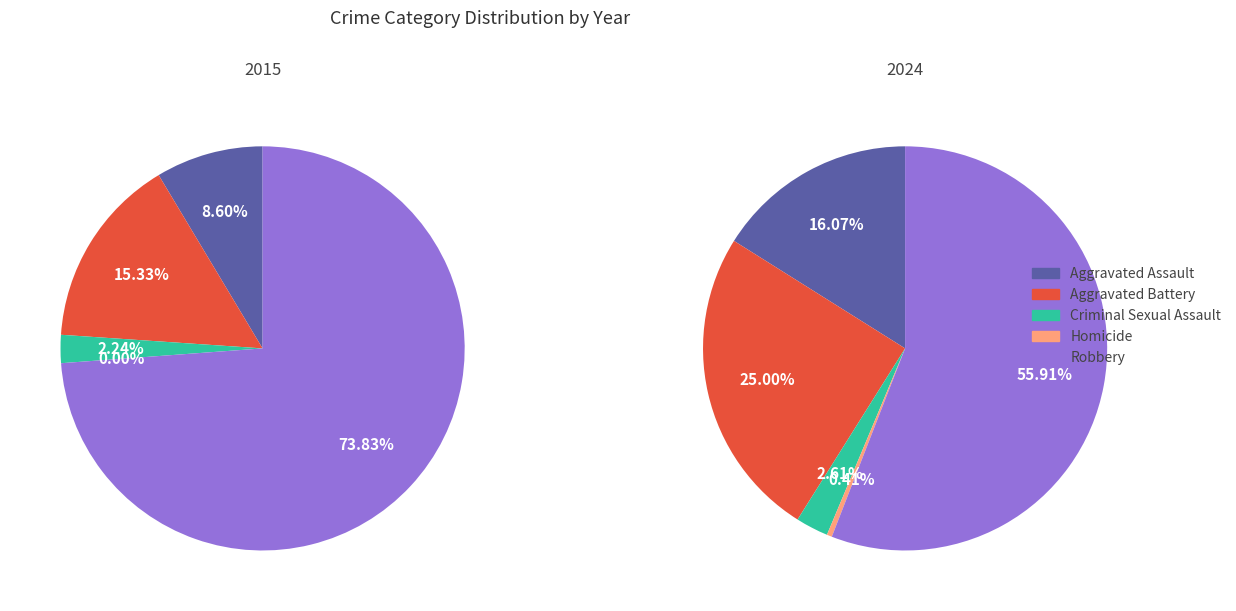

At 4, list the series in order from largest to smallest.

Robbery, Aggravated Battery, Aggravated Assault, Criminal Sexual Assault, Homicide